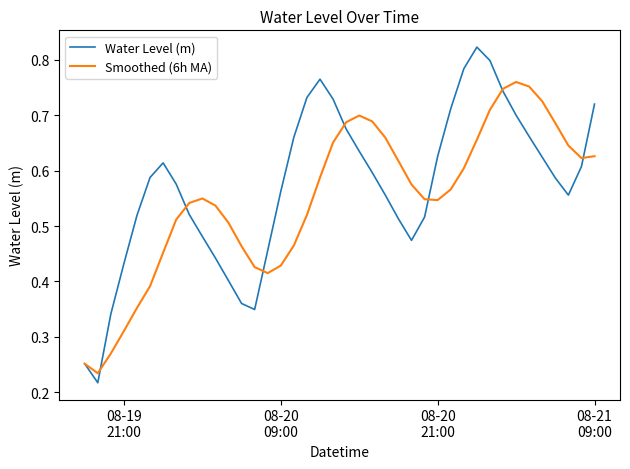

Which series has the widest spread of values?

Water Level (m)